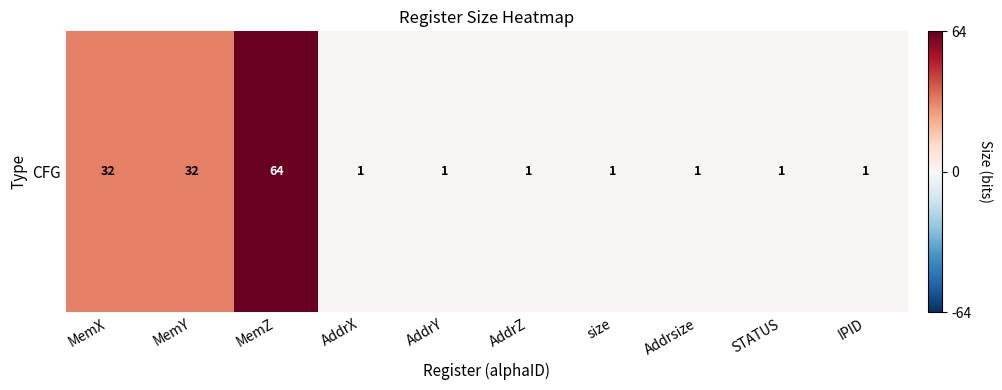

Reading left to right, extract all data points from this chart.

32	32	64	1	1	1	1	1	1	1